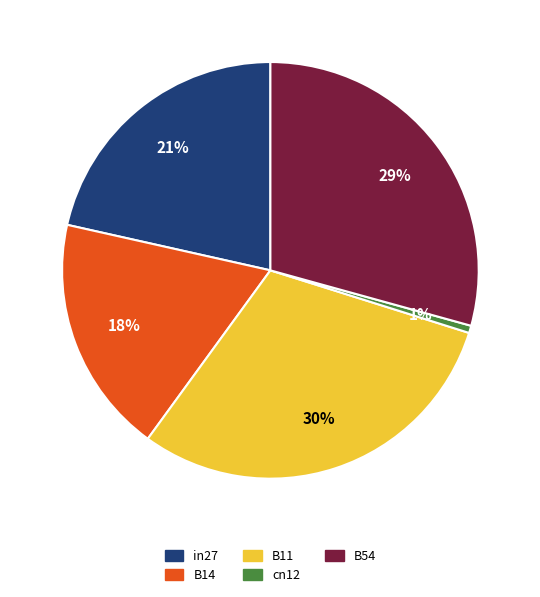

To the nearest percent, what percentage of the pie is B14?

18%